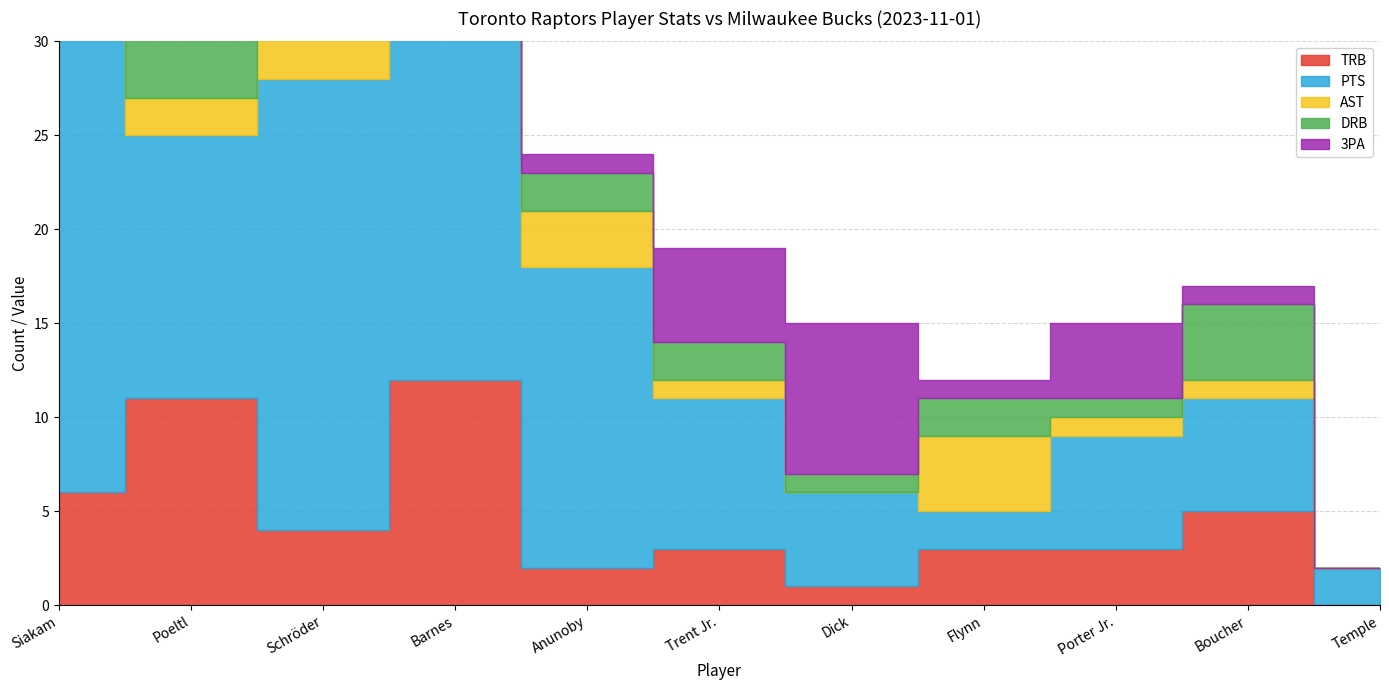

Reading left to right, extract all data points from this chart.

TRB: 6	11	4	12	2	3	1	3	3	5	0
PTS: 26	14	24	21	16	8	5	2	6	6	2
AST: 7	2	11	5	3	1	0	4	1	1	0
DRB: 6	7	3	7	2	2	1	2	1	4	0
3PA: 8	0	4	6	1	5	8	1	4	1	0